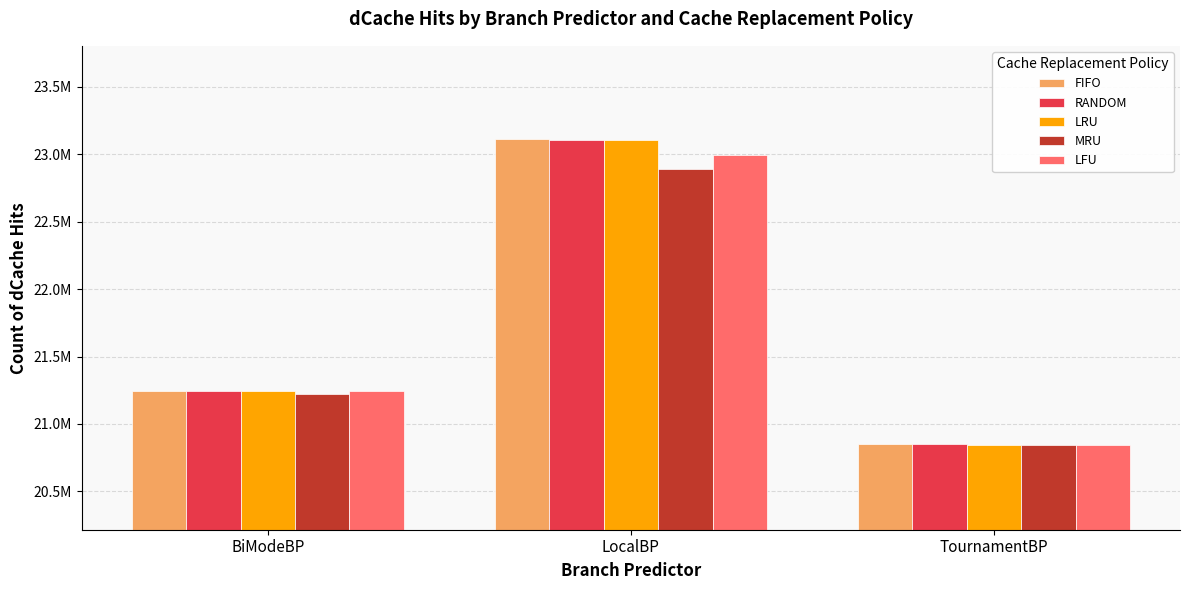

Which has a higher value, TournamentBP or LocalBP?

LocalBP